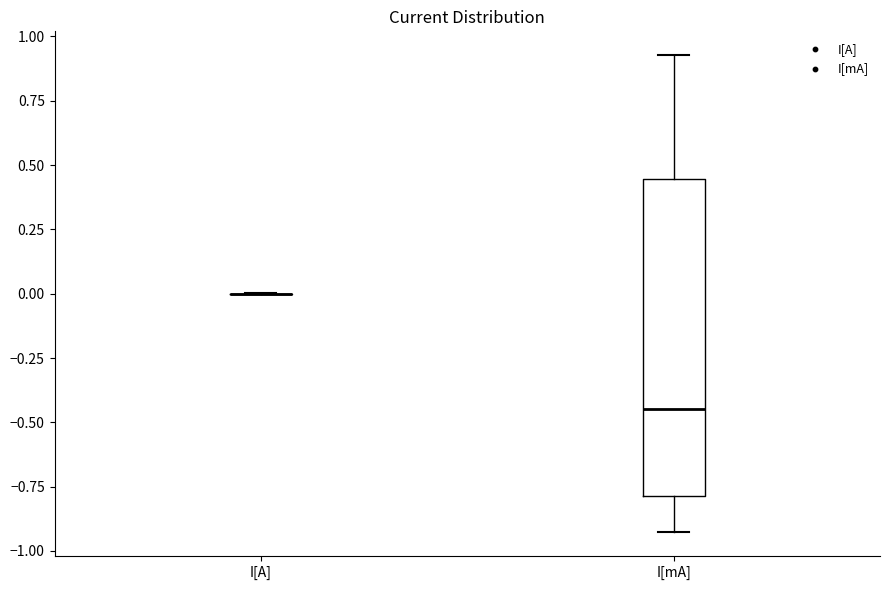

Reading left to right, read every box against the y-axis: the position of its median line, the range the box covers, and the ends of its whiskers. The values are not printed on the chart, so give them approximately, as read against the axis.

I[A]: box collapsed to a line at 0.00, whiskers 0.00 to 0.00
I[mA]: median -0.45, box -0.80 to 0.45, whiskers -0.95 to 0.95